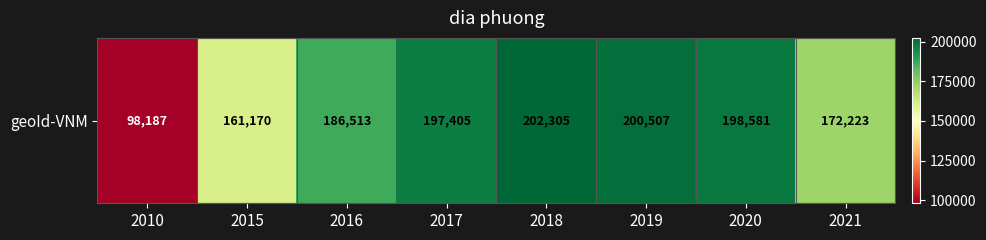

How many data points are less than 197405?

4